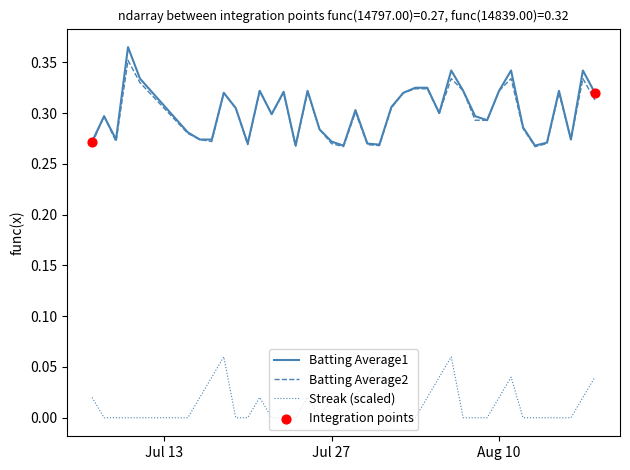

At how many categories does at least one series exceed 0?

40